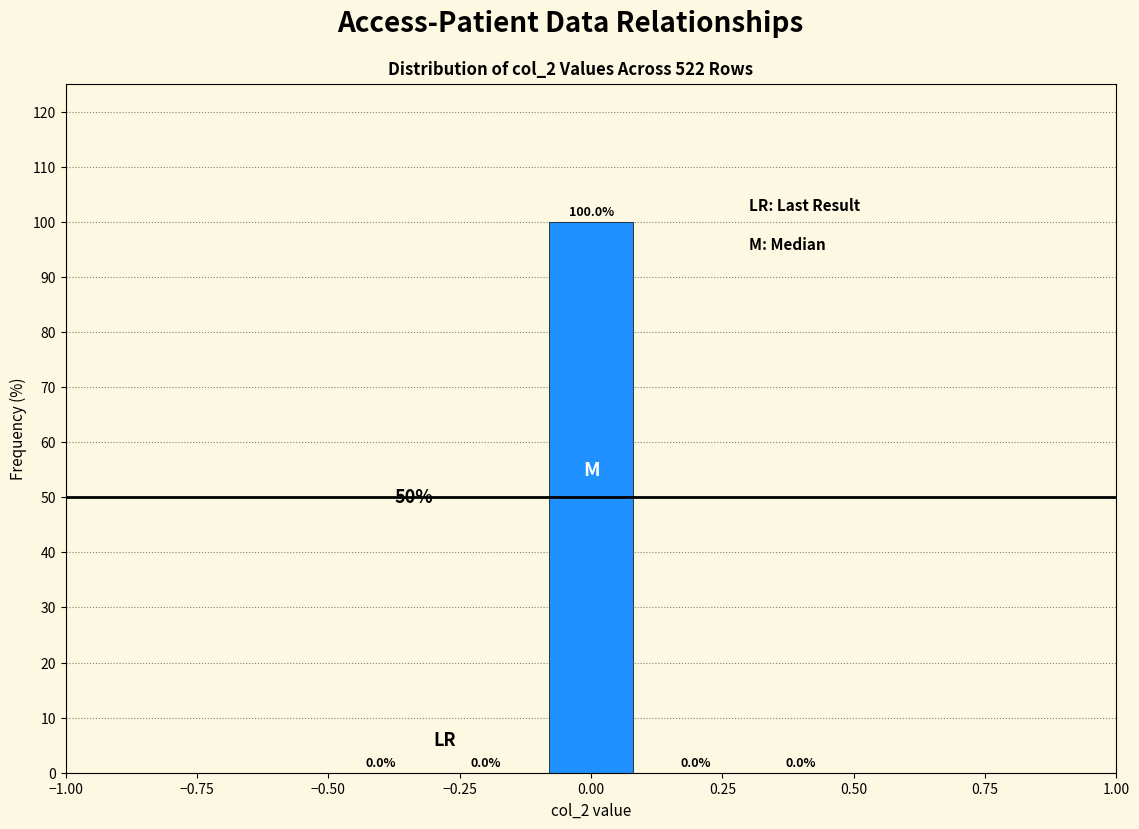

Reading left to right, list every bar in this chart as the range it spans on the x-axis followed by its height.

-0.5 to -0.3: 0.0
-0.3 to -0.1: 0.0
-0.1 to 0.1: 100.0
0.1 to 0.3: 0.0
0.3 to 0.5: 0.0